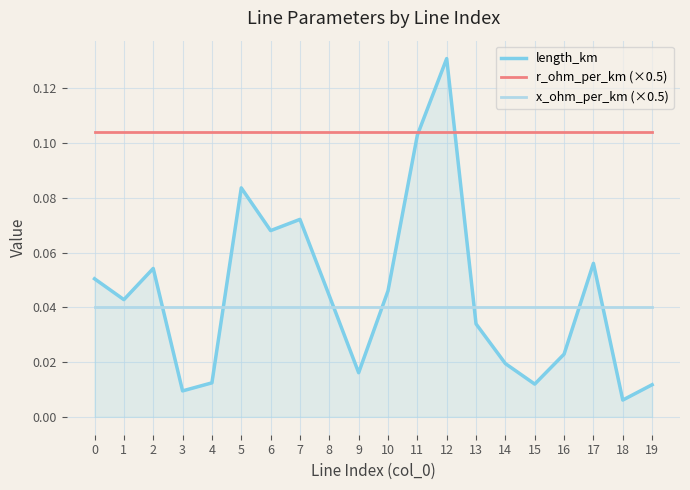

How many lines are shown in the chart?

3